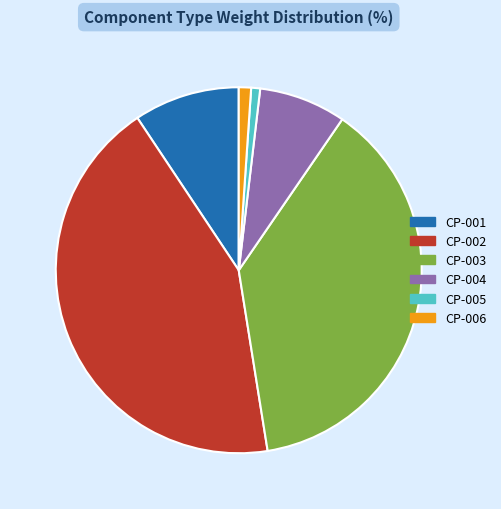

Which category has the biggest portion of the pie?

CP-002